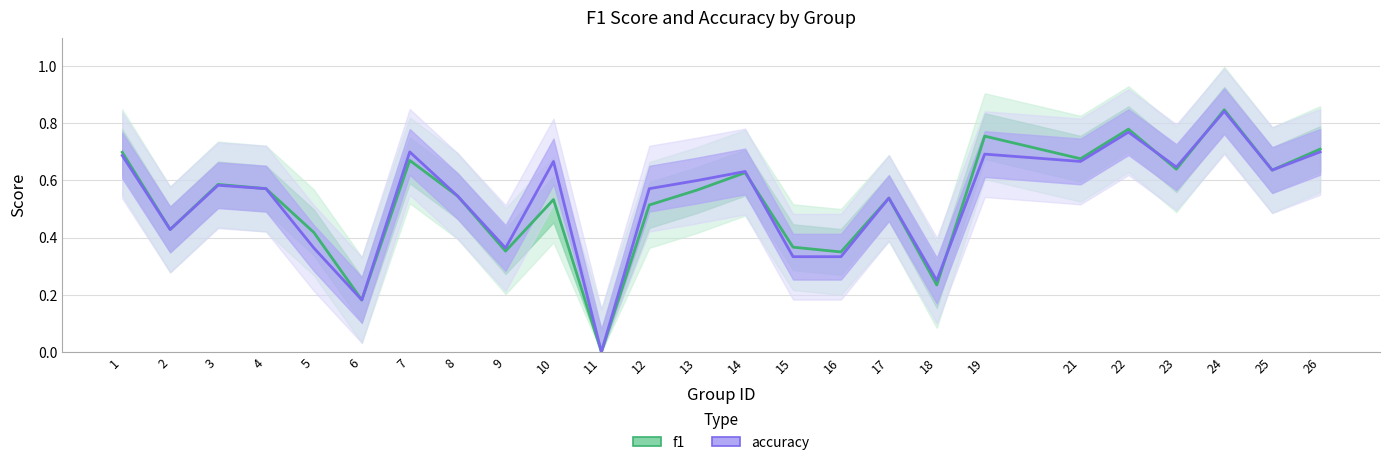

After their last crossing, which series has the higher values: accuracy or f1?

f1